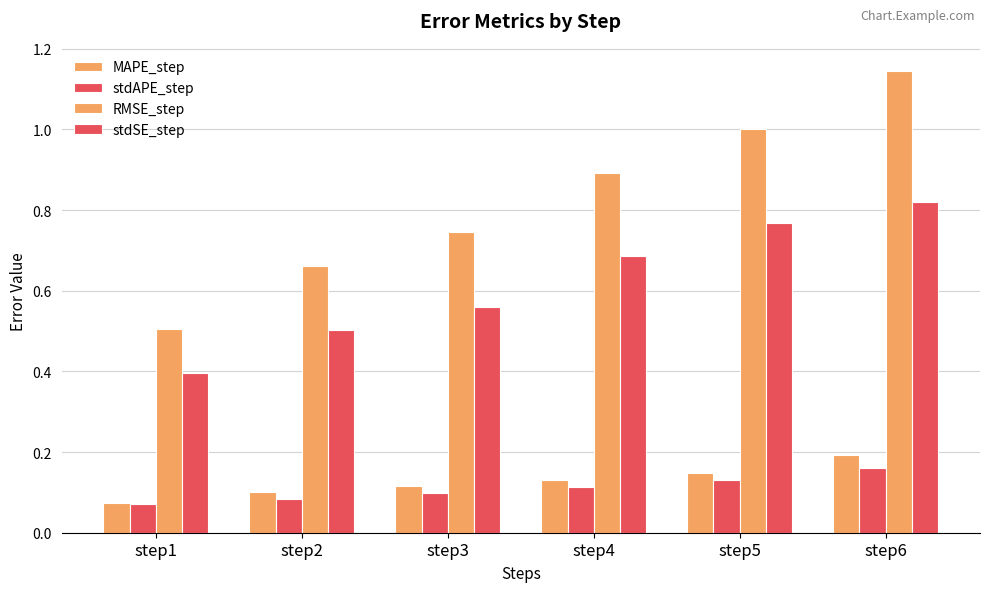

True or false: stdAPE_step has a value of 0.0 at step3.

False